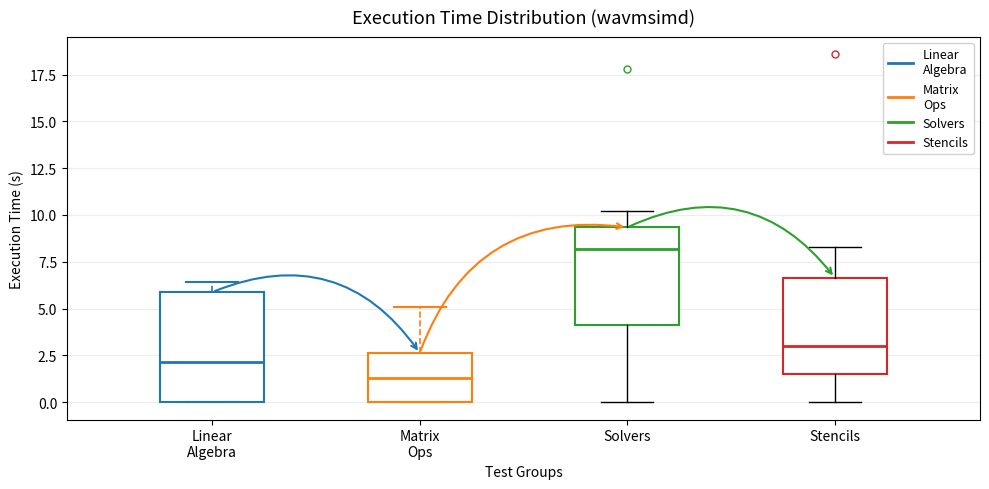

Which box has the lowest median line?

Matrix Ops